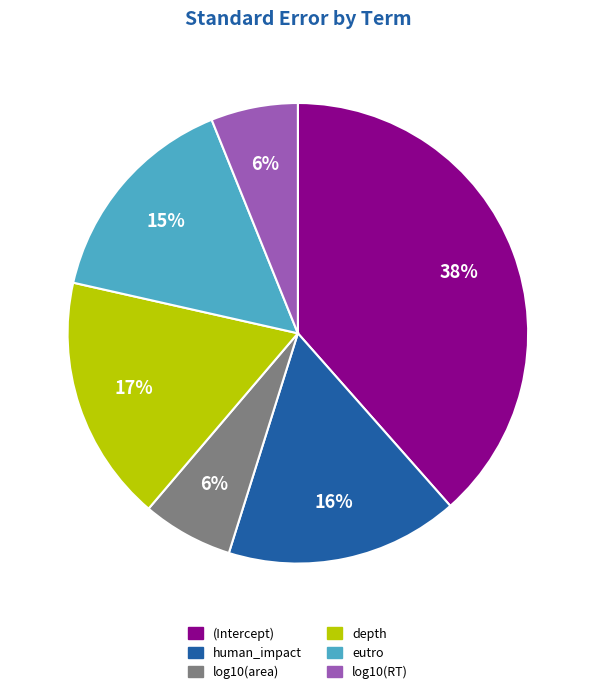

Does any single category account for the majority?

No